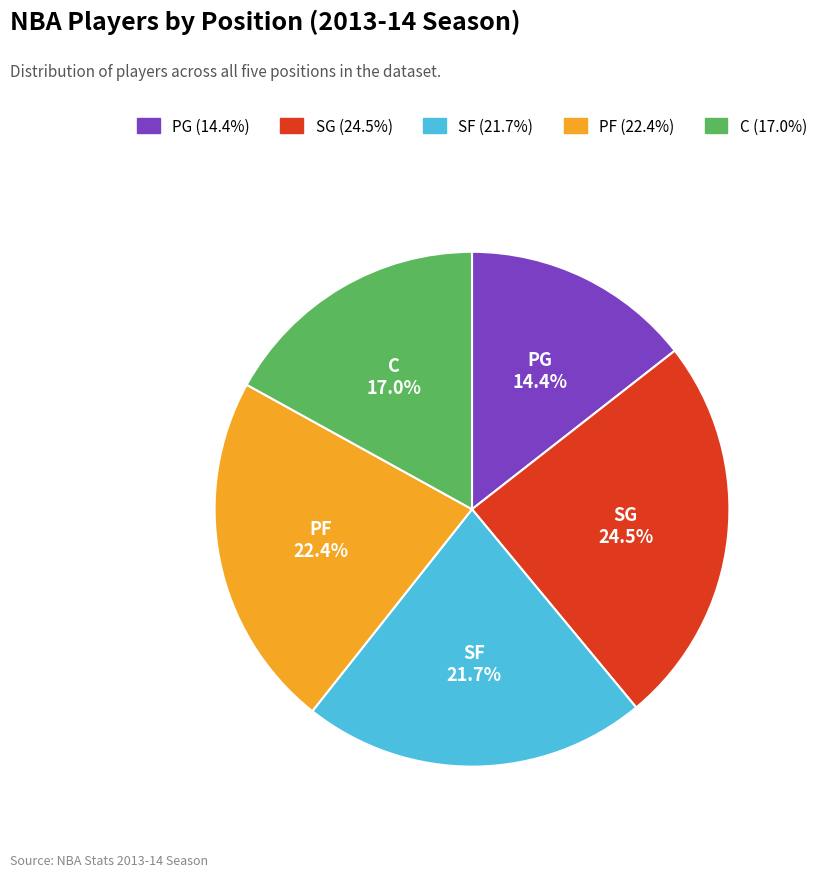

How many slices are in this pie chart?

5